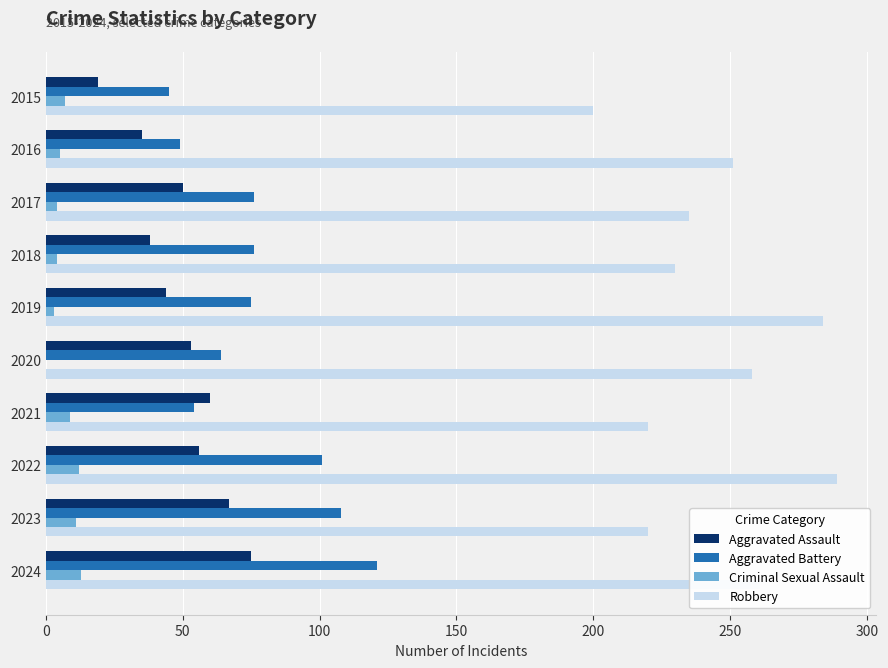

Which series has the largest total across all categories?

Robbery